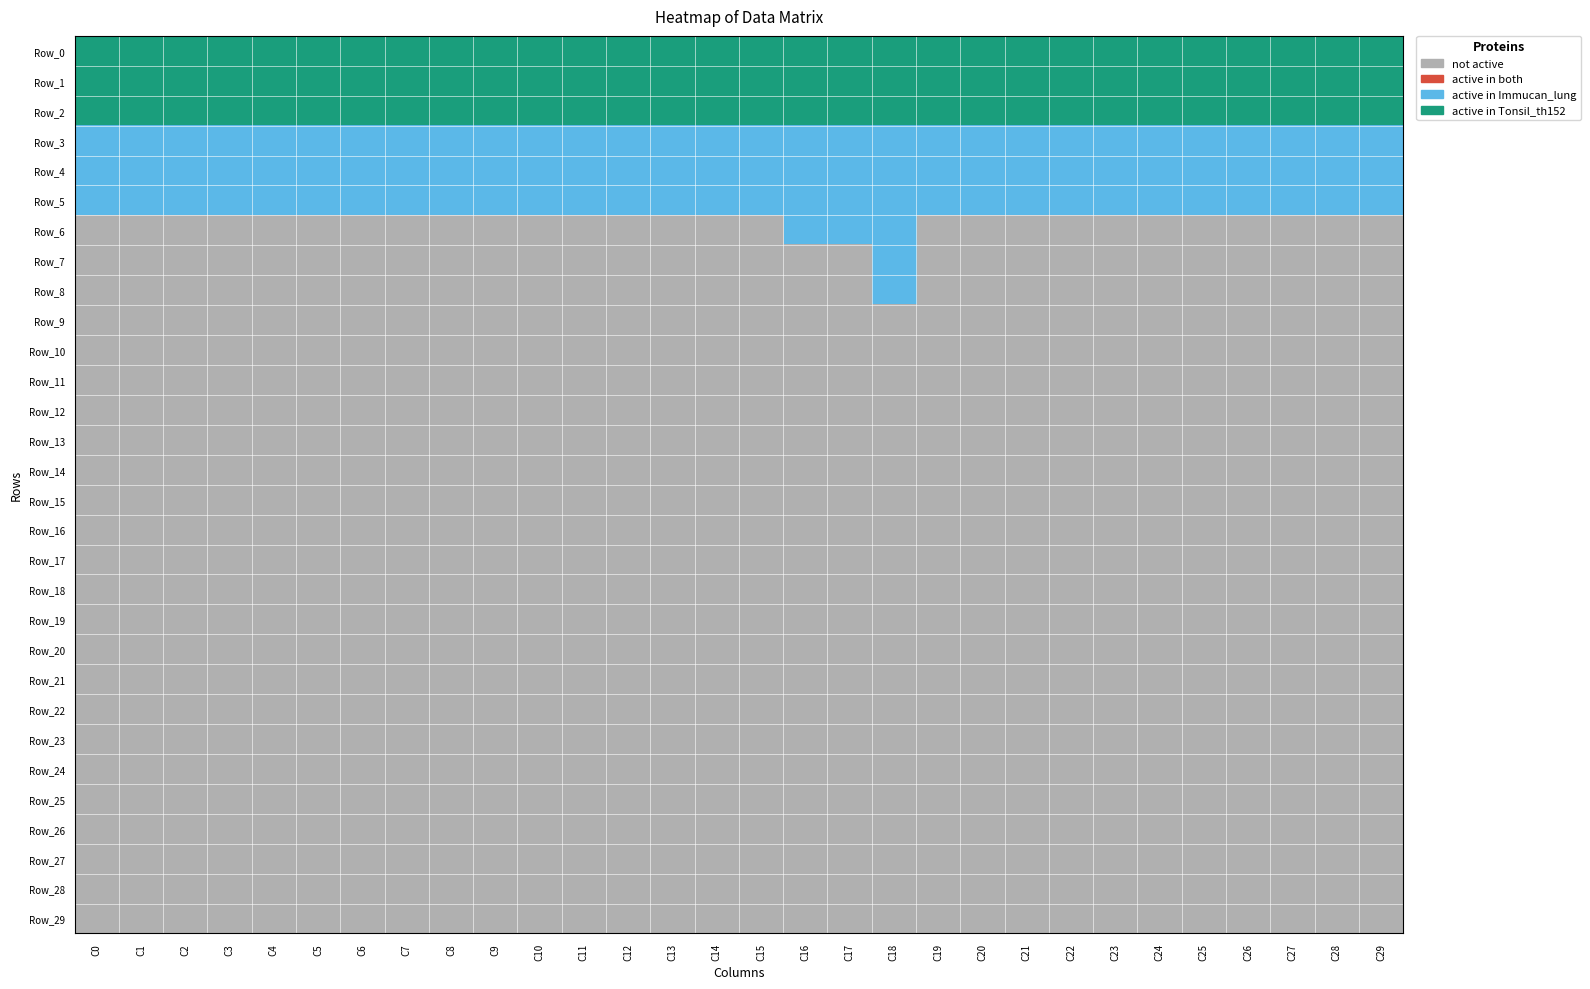

At how many categories does at least one series exceed 1?

30